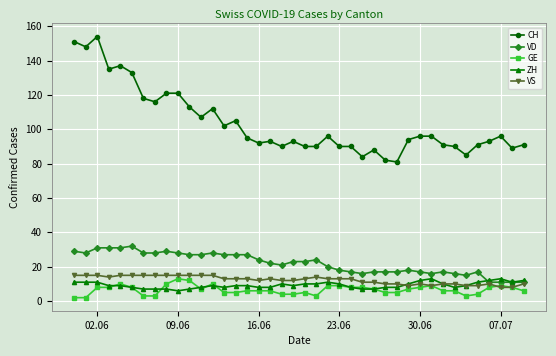

What is the greatest value displayed?

154